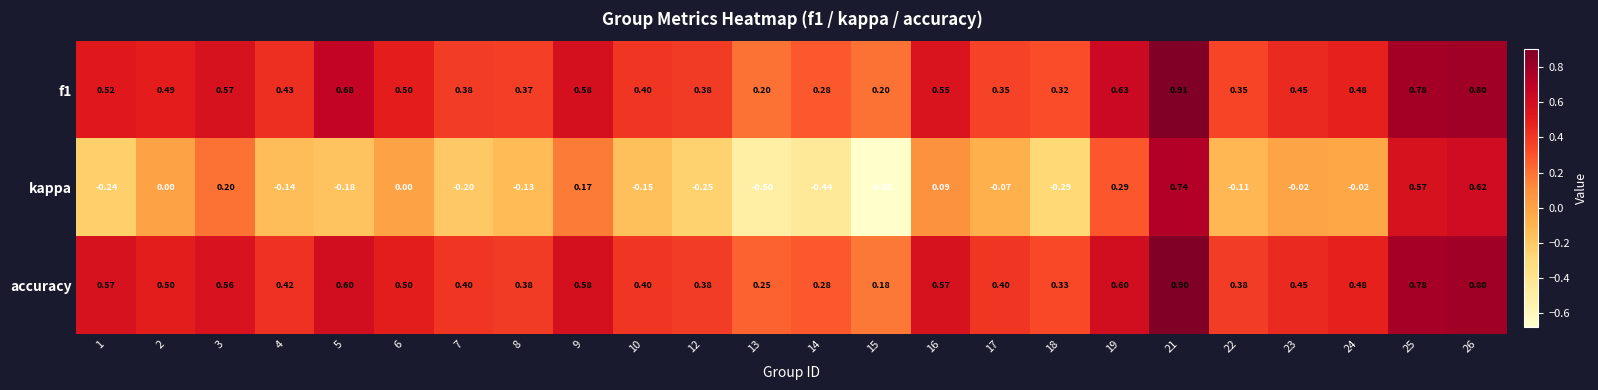

Which series changed the most between 4 and 16?

kappa